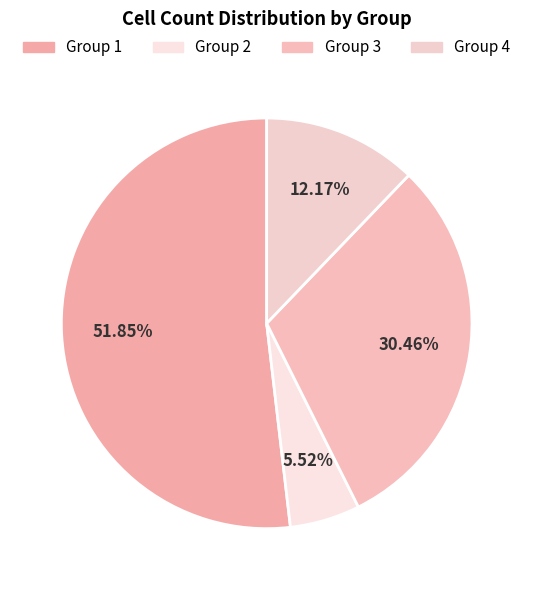

How many slices are in this pie chart?

4